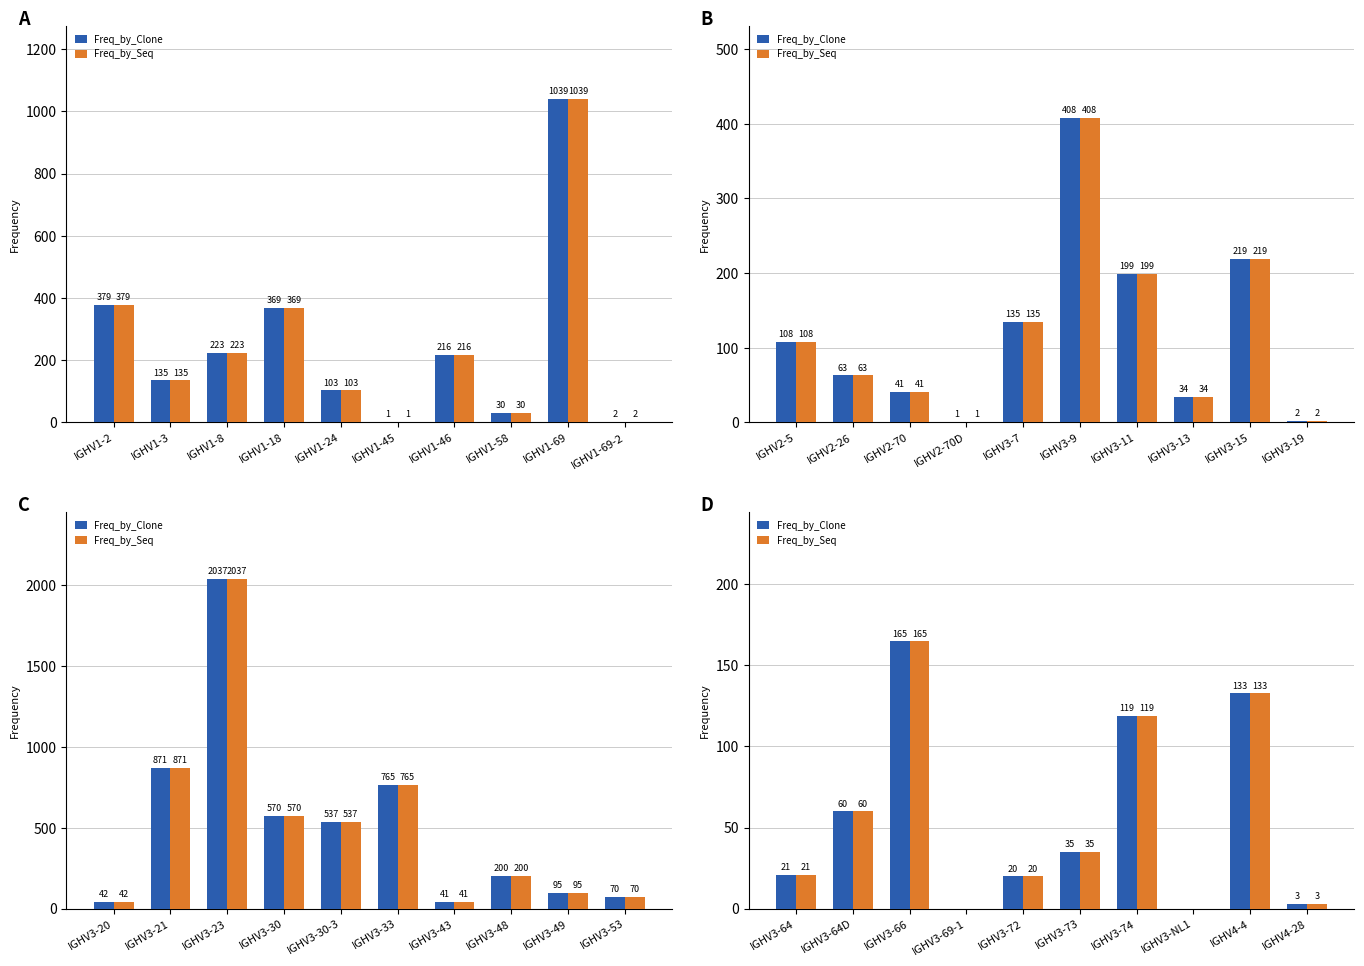

How many data points in Freq_by_Clone are above 35?

4